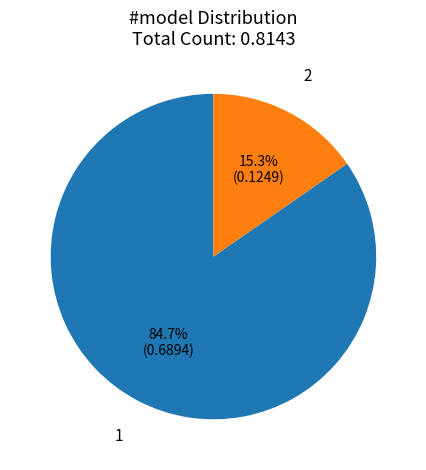

What percentage is the 1 slice, to the nearest percent?

85%